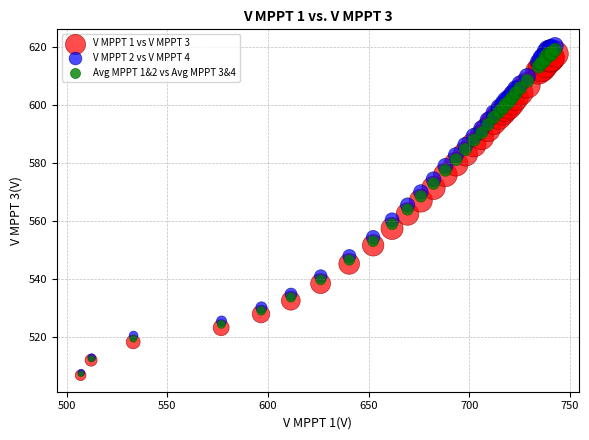

What are all the series names shown in the legend?

V MPPT 1 vs V MPPT 3, V MPPT 2 vs V MPPT 4, Avg MPPT 1&2 vs Avg MPPT 3&4